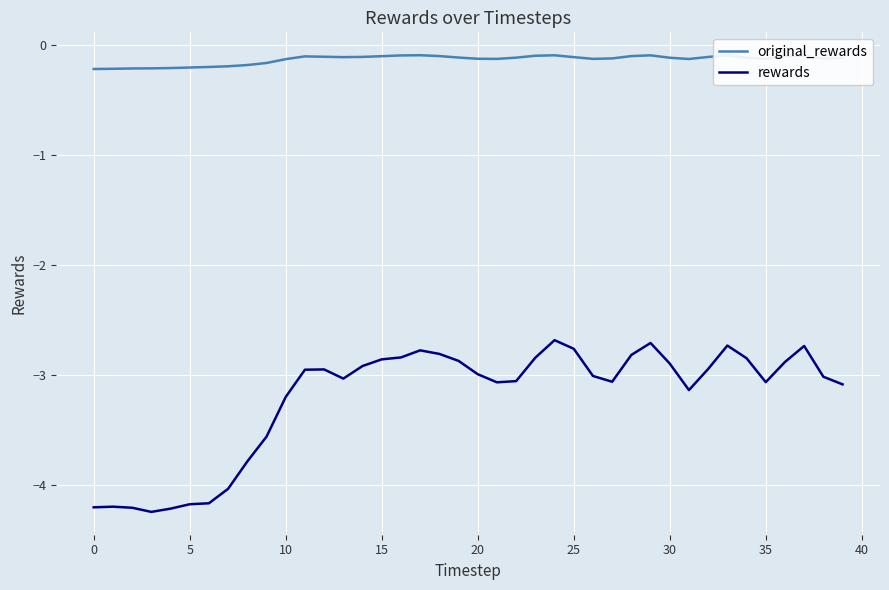

The value of original_rewards at 5 is -0.3. True or false?

False